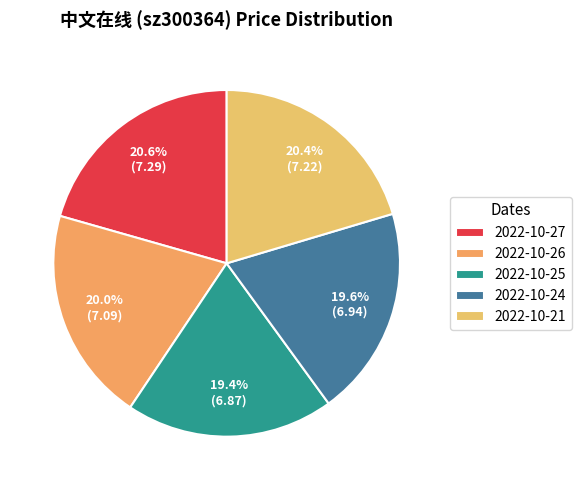

To the nearest percent, what is the difference between the largest and smallest slice percentages?

1%